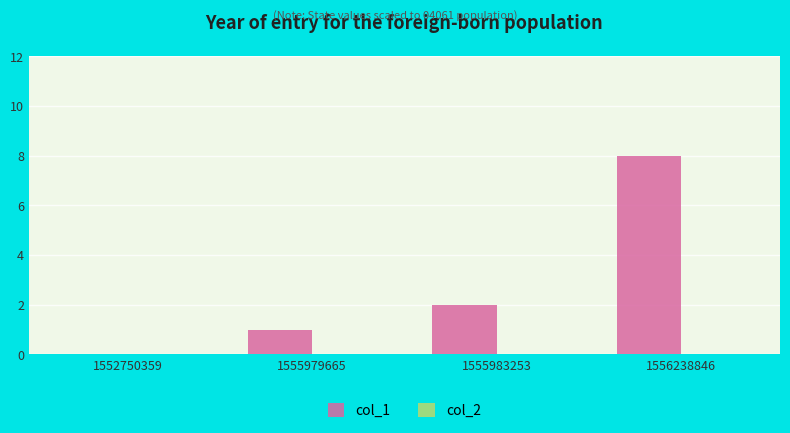

At which label is the value closest to 4?

1555983253